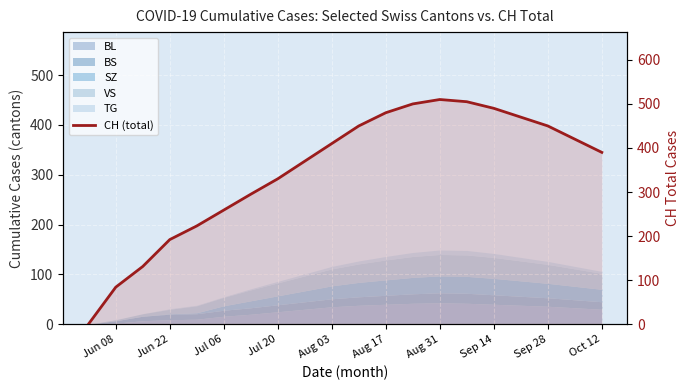

How many lines are shown in the chart?

1